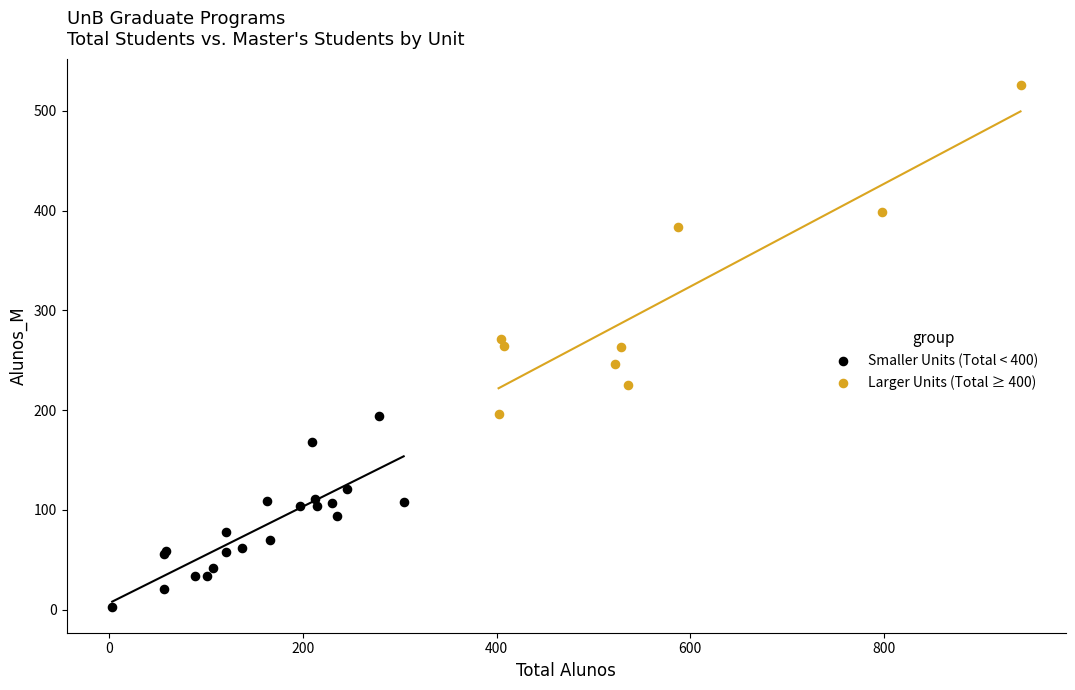

Which series reaches the maximum Y coordinate?

Larger Units (Total ≥ 400)